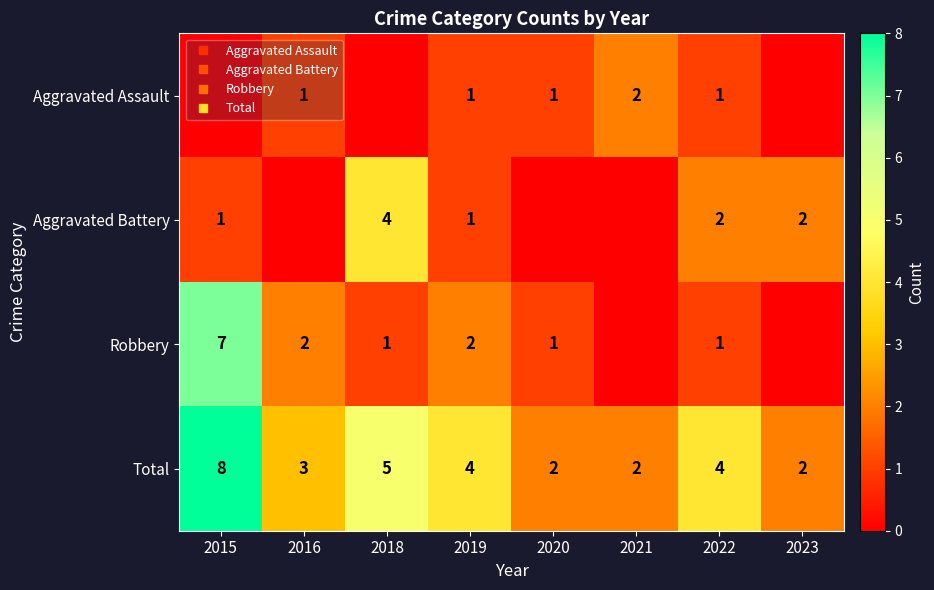

Is the value of Robbery at 2020 greater than the value of Total at 2022?

No